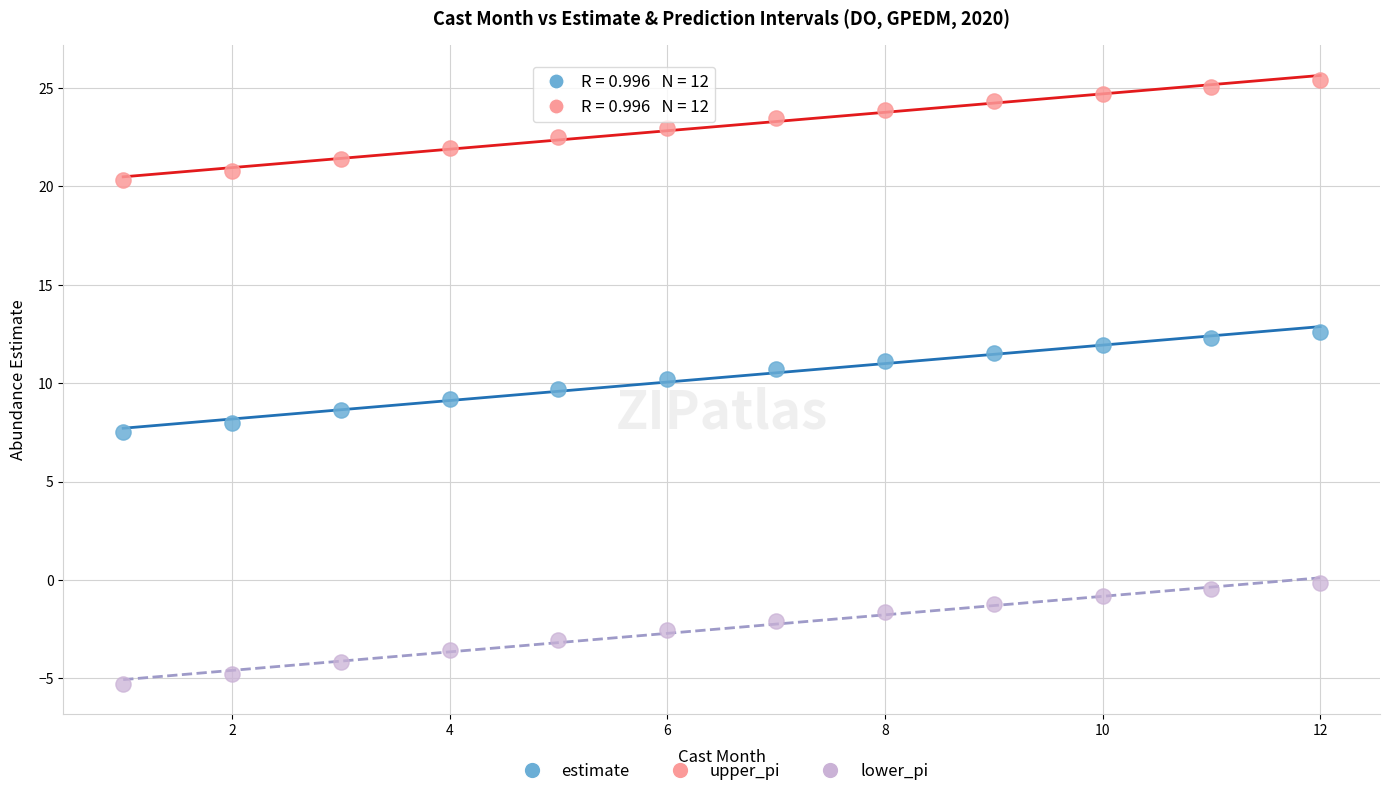

Which series contains the highest Y value?

upper_pi